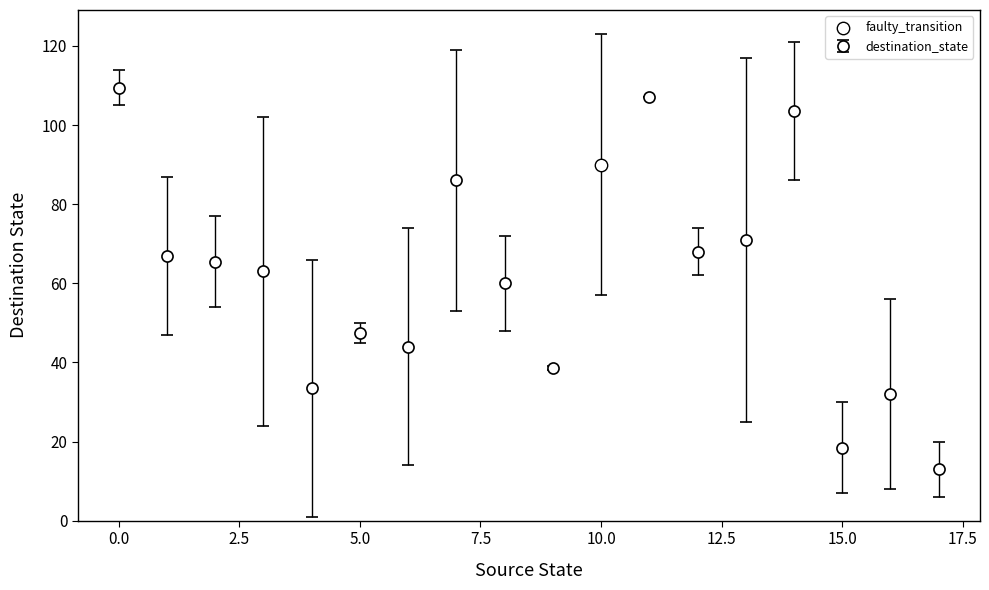

What is the value of the 17th point from the left?

32.0